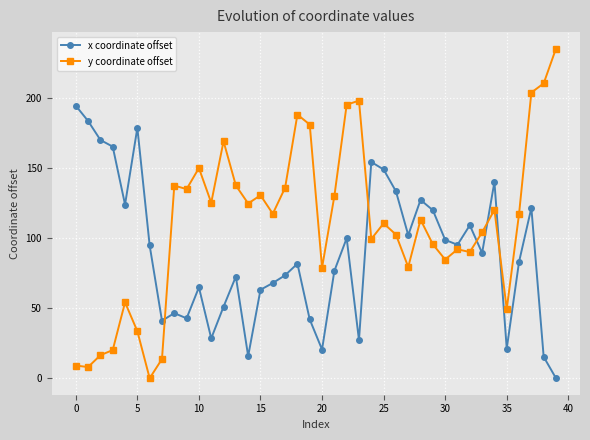

What is the maximum value shown in the chart?

235.4